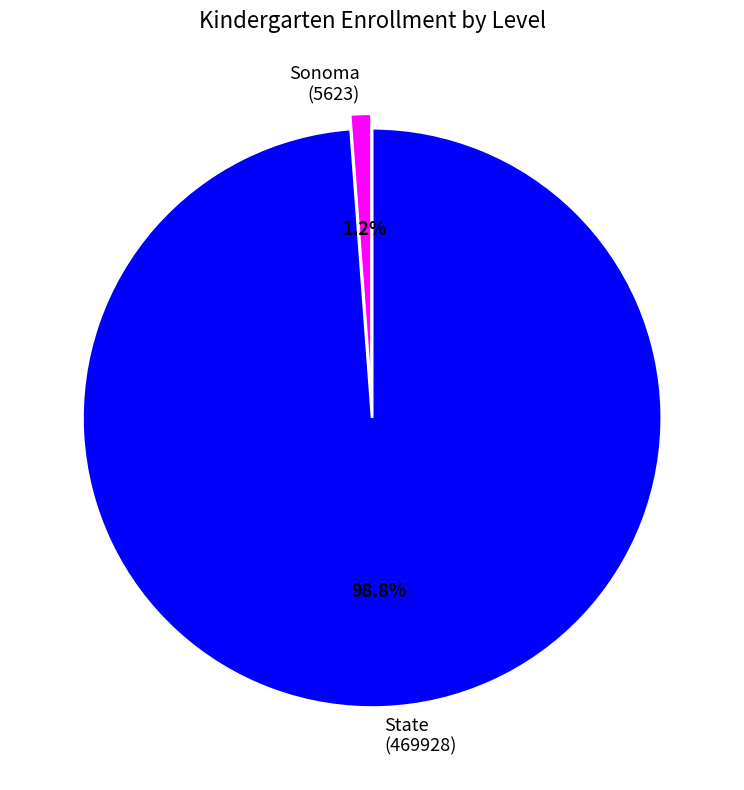

Does any single category account for the majority?

Yes